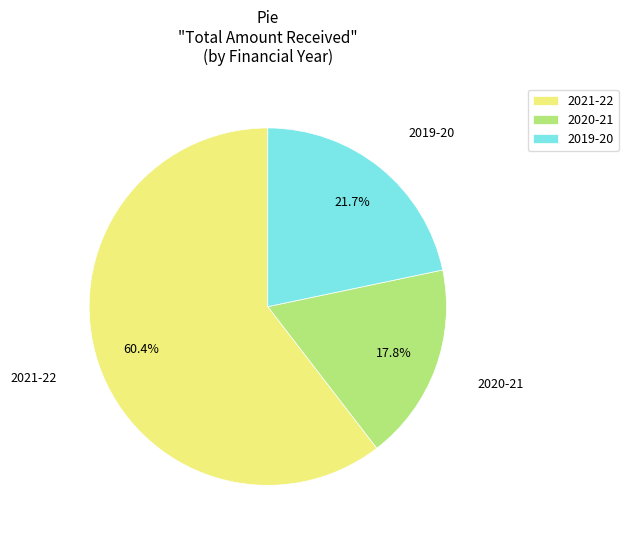

What percentage is the 2021-22 slice, to the nearest percent?

60%